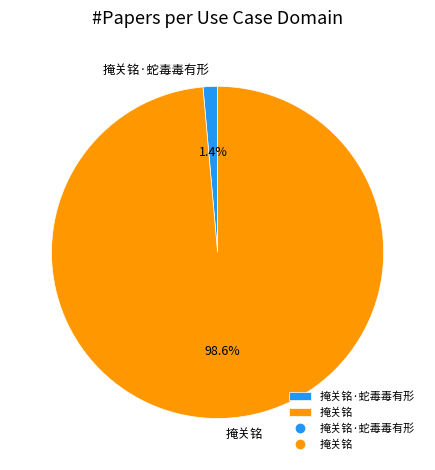

How much of the chart is everything except 掩关铭?

1.4%